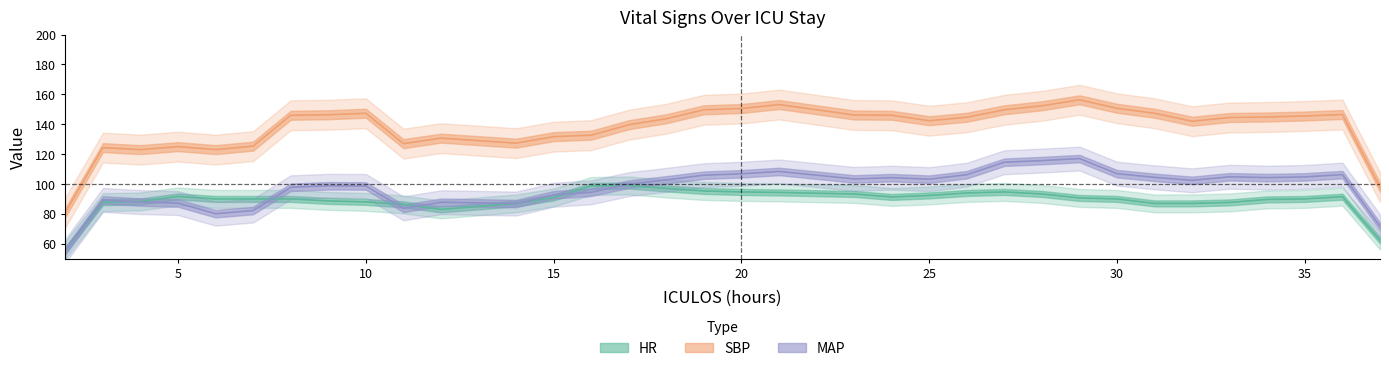

Which series has the widest spread of values?

SBP